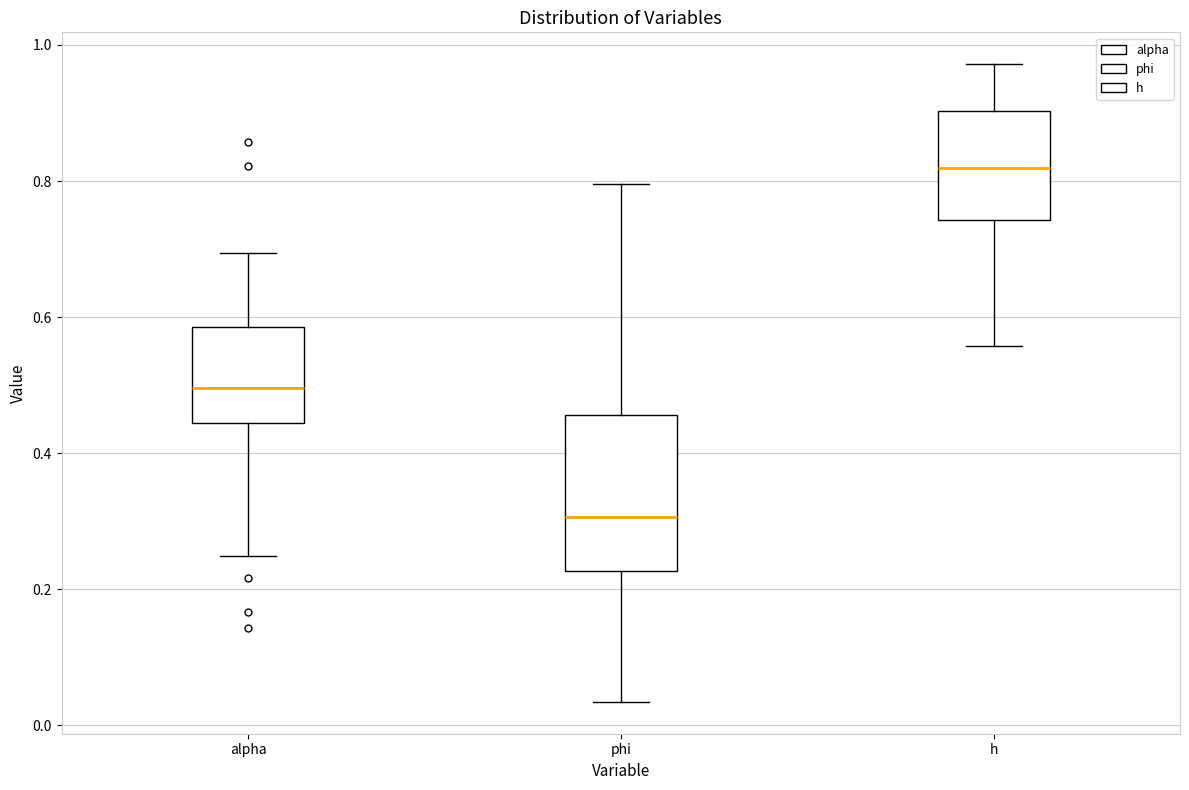

Reading left to right, read every box against the y-axis: the position of its median line, the range the box covers, and the ends of its whiskers. The values are not printed on the chart, so give them approximately, as read against the axis.

alpha: median 0.50, box 0.44 to 0.58, whiskers 0.24 to 0.70
phi: median 0.30, box 0.22 to 0.46, whiskers 0.04 to 0.80
h: median 0.82, box 0.74 to 0.90, whiskers 0.56 to 0.98